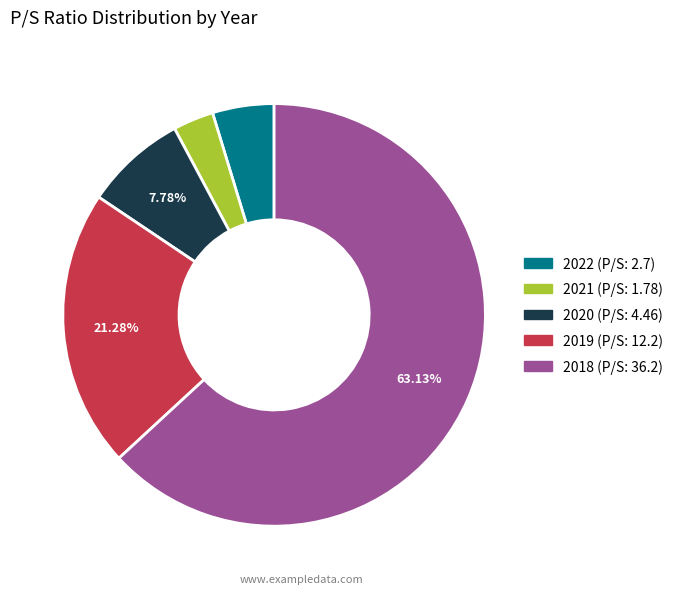

Which category accounts for the majority?

2018